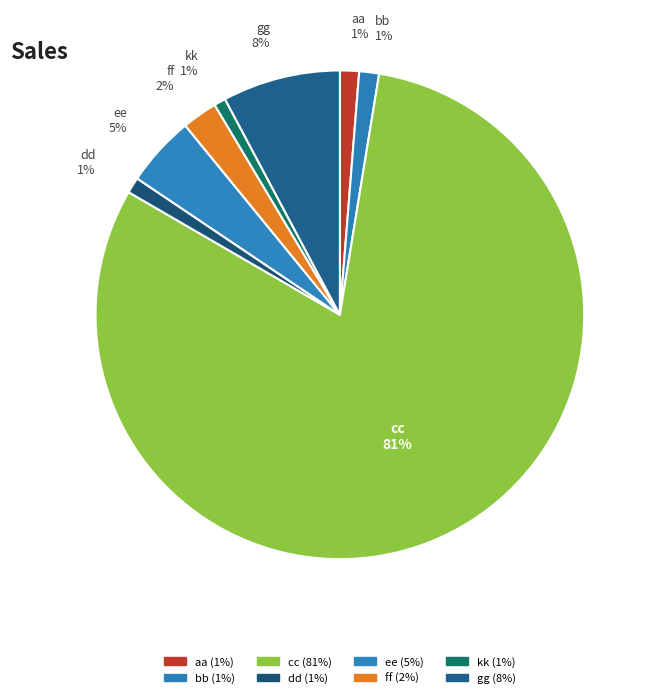

How many slices are in this pie chart?

8